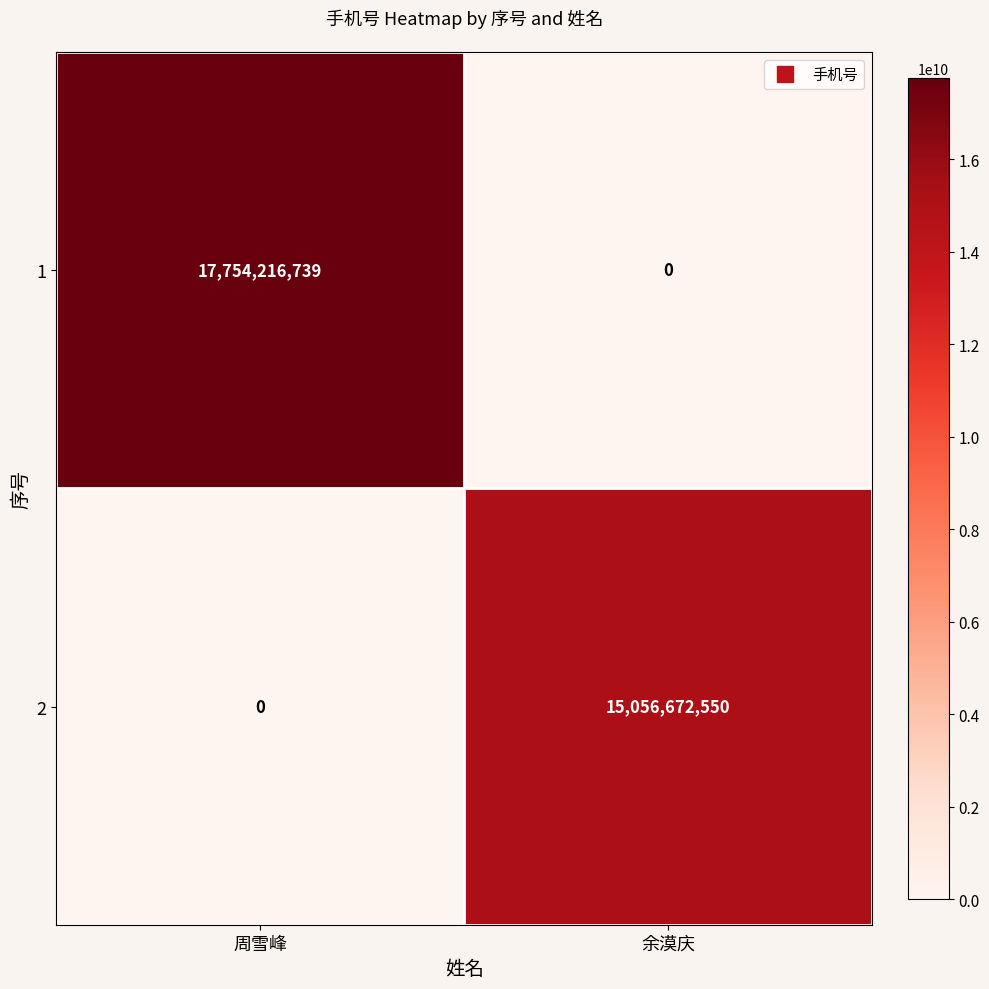

Reading left to right, extract all data points from this chart.

1: 周雪峰=17754216739	余漠庆=0
2: 周雪峰=0	余漠庆=15056672550